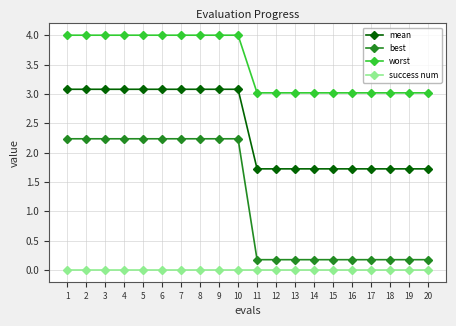

Rank the series by their maximum value, from lowest to highest.

success num, best, mean, worst